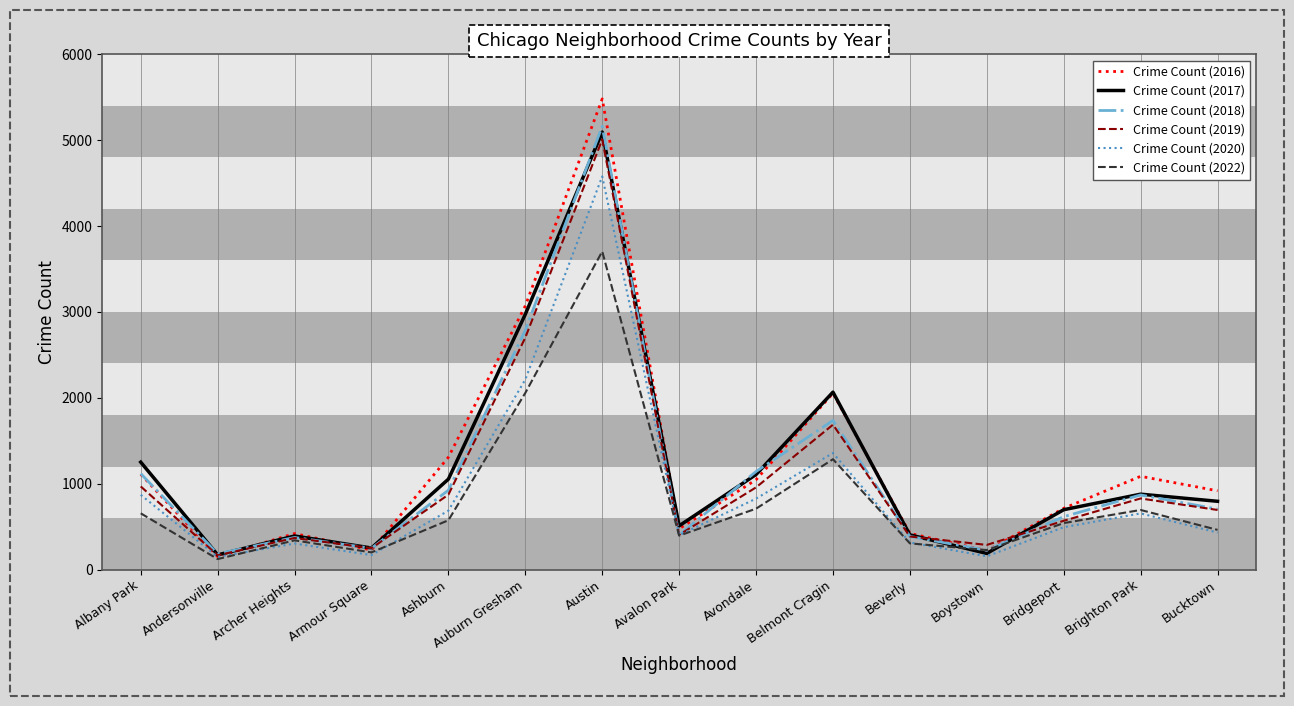

Rank the series by their maximum value, from lowest to highest.

Crime Count (2022), Crime Count (2020), Crime Count (2019), Crime Count (2017), Crime Count (2018), Crime Count (2016)